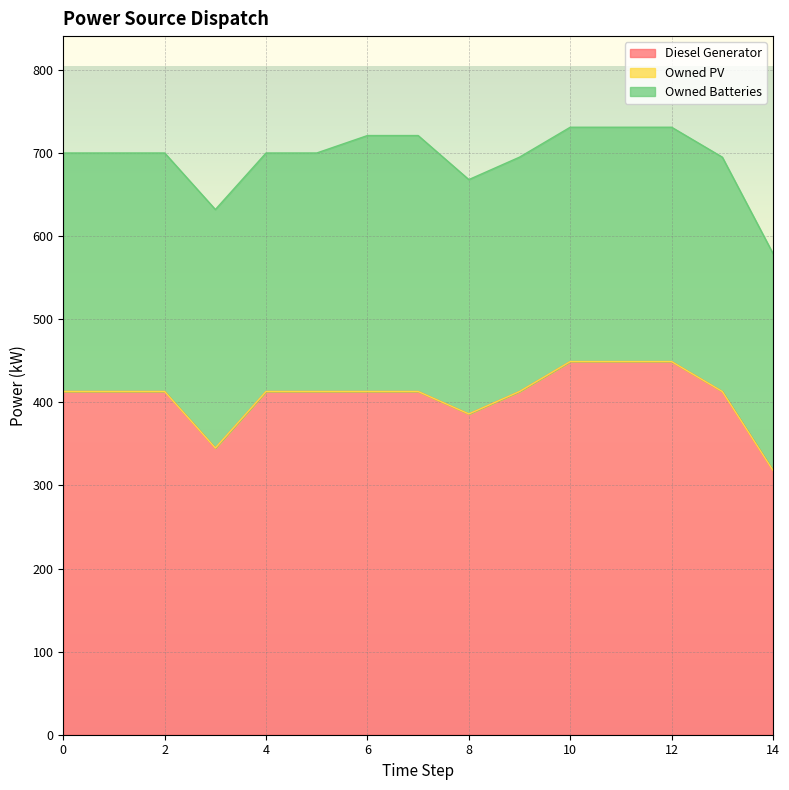

The Owned Batteries series shows 159.7 at 14. True or false?

False